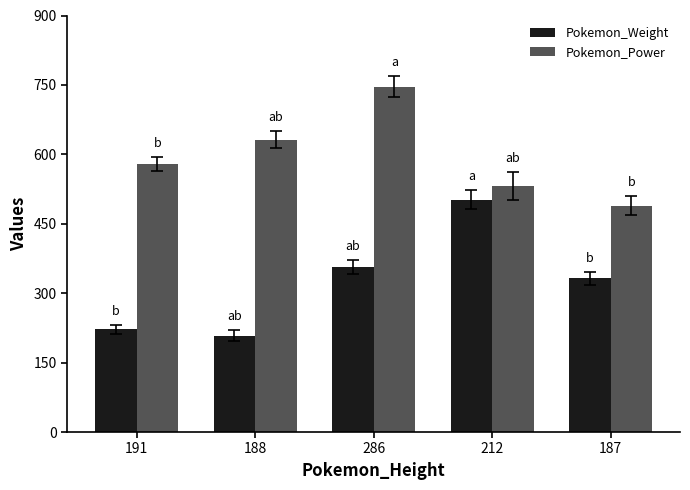

List the series in order of their overall mean, lowest first.

Pokemon_Weight, Pokemon_Power